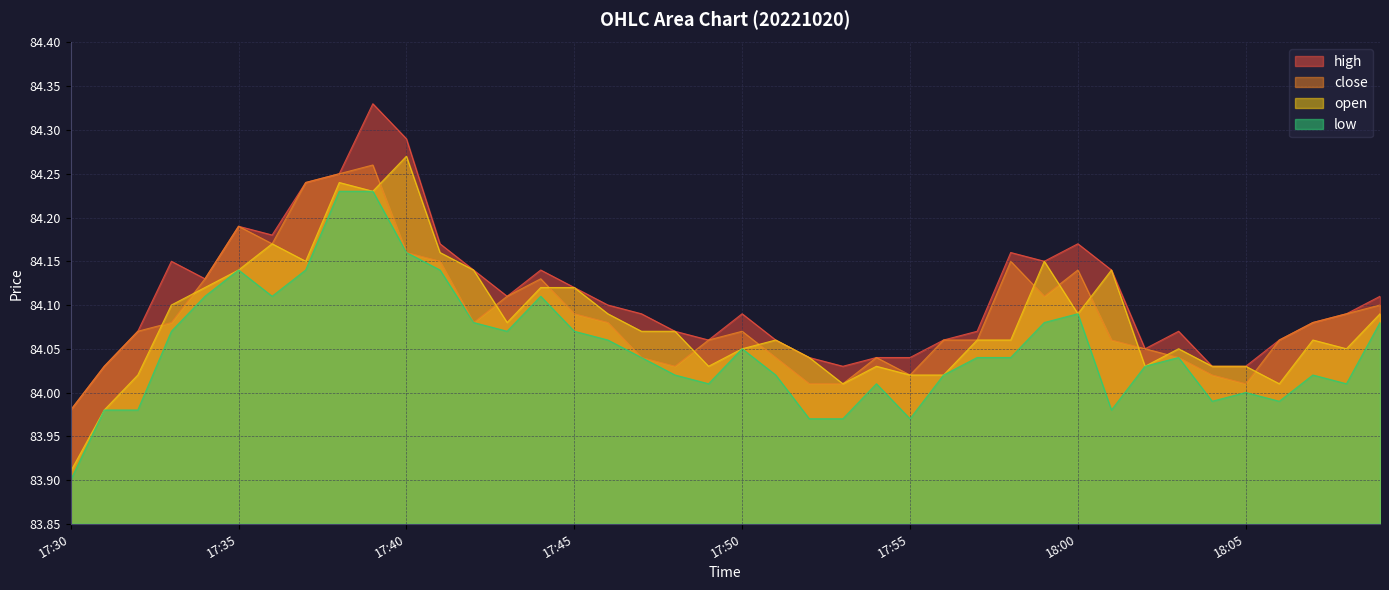

What is the approximate value of open at 17:40?

84.3